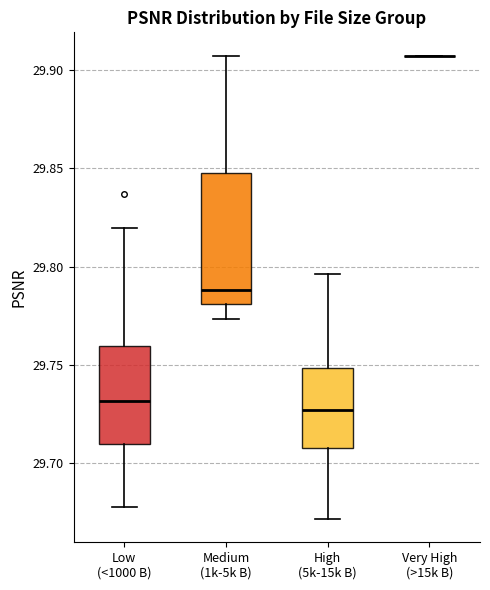

Comparing the boxes themselves (not the whiskers), which one is the tallest?

Medium (1k-5k B)